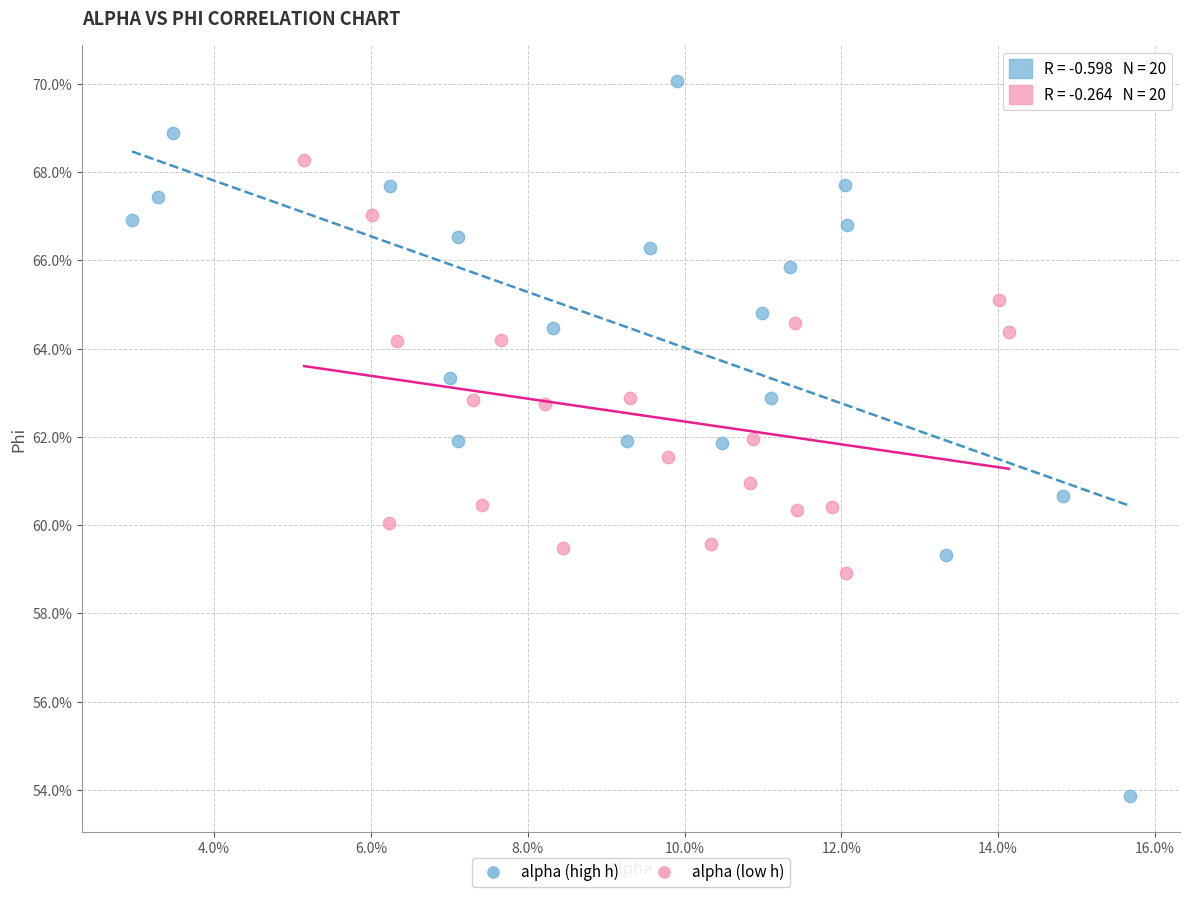

Which series has the largest Y range (max minus min)?

alpha (high h)